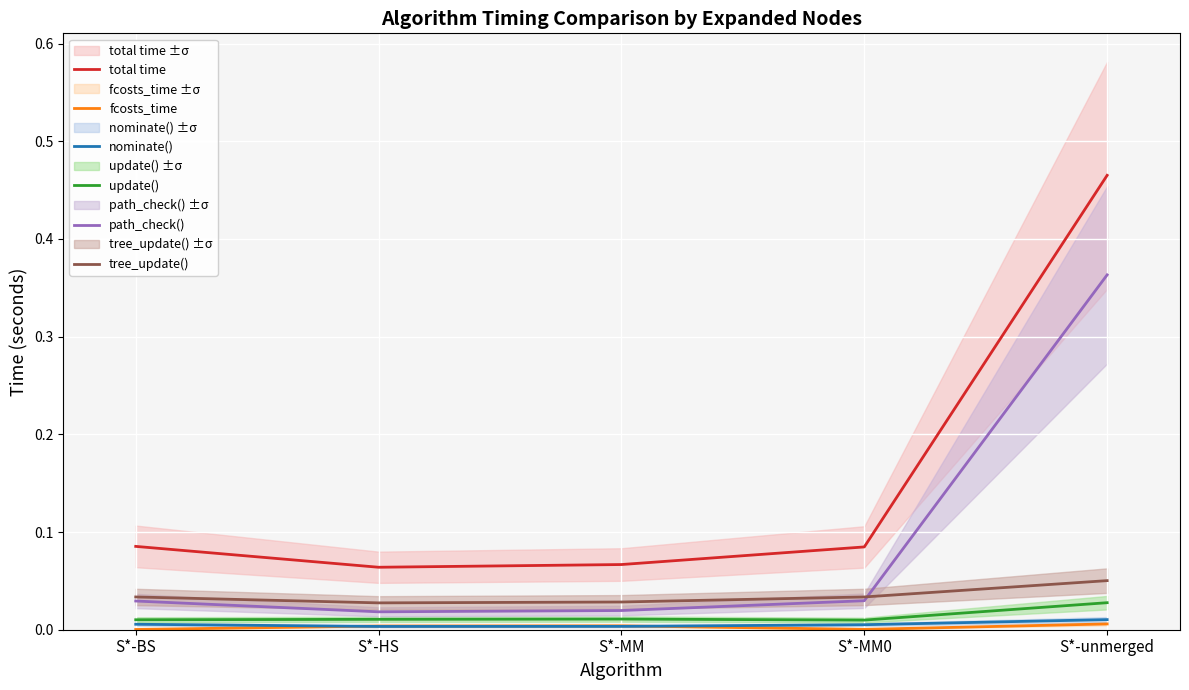

In tree_update(), how many points are lower than both neighbors (excluding endpoints)?

1